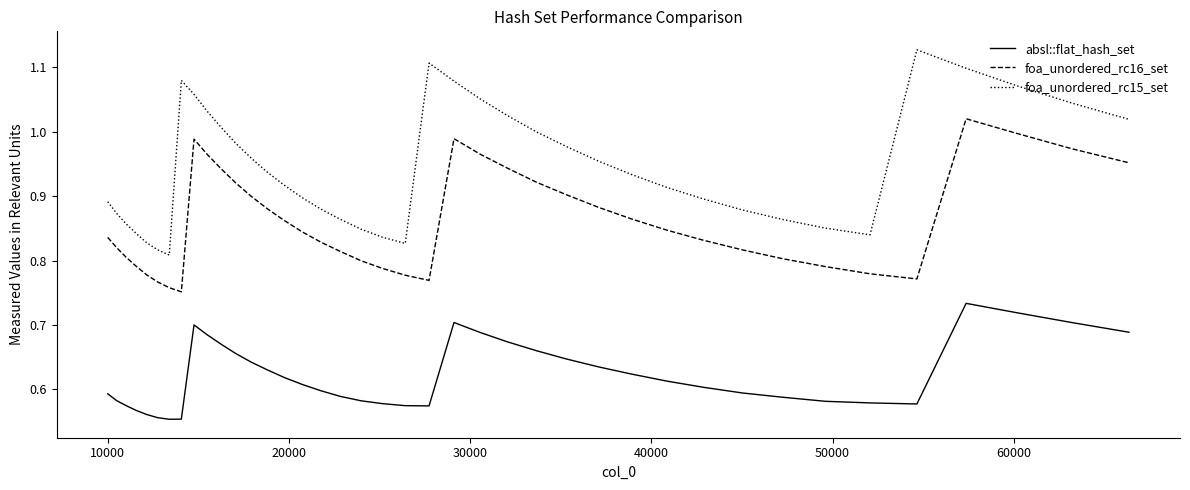

True or false: foa_unordered_rc15_set and absl::flat_hash_set cross at least once.

False